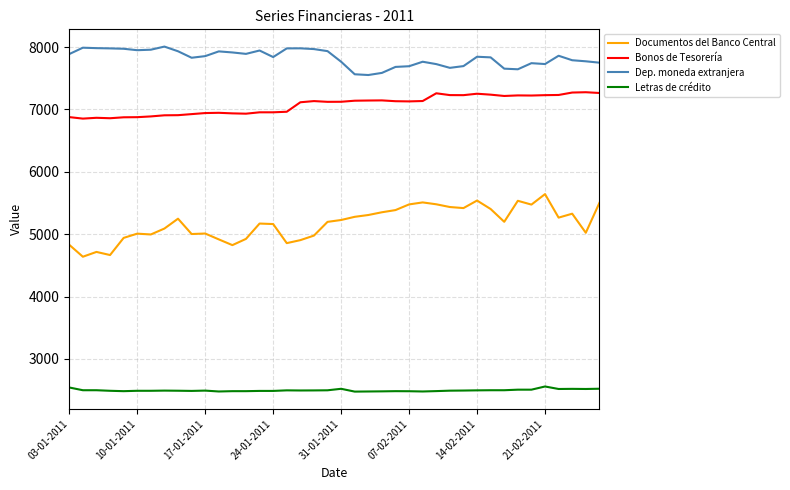

True or false: Letras de crédito and Bonos de Tesorería intersect in this chart.

False